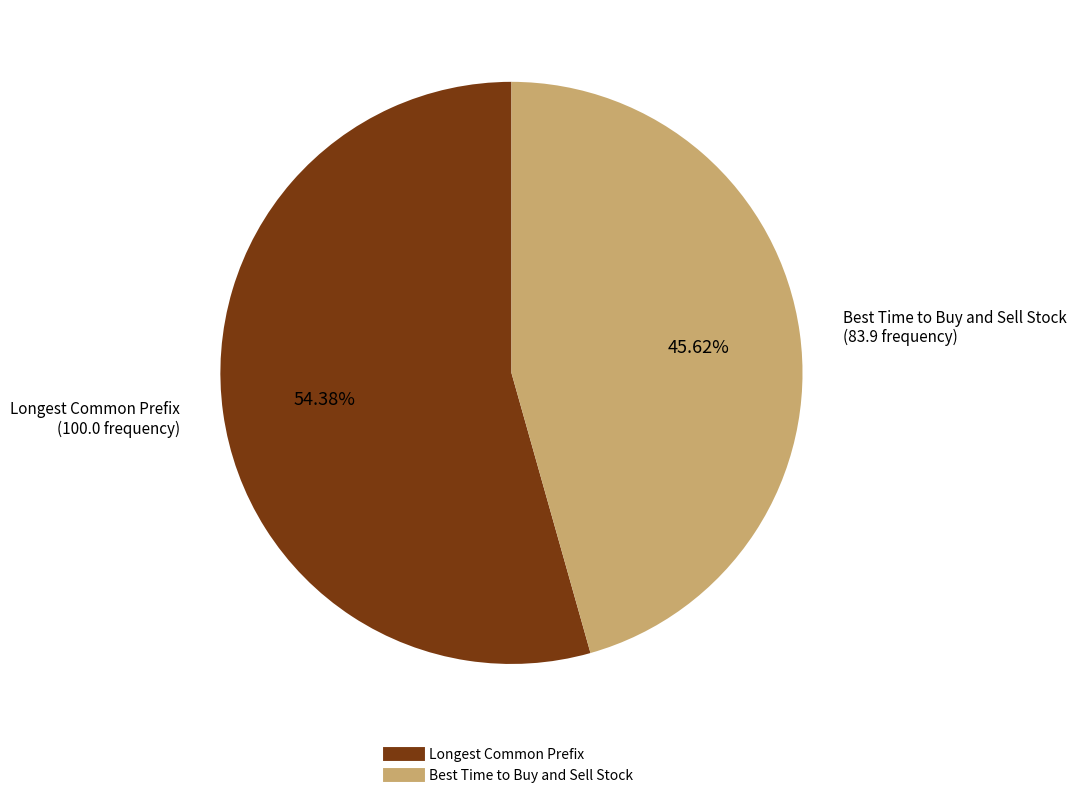

Rank the categories by value from lowest to highest.

Best Time to Buy and Sell Stock, Longest Common Prefix